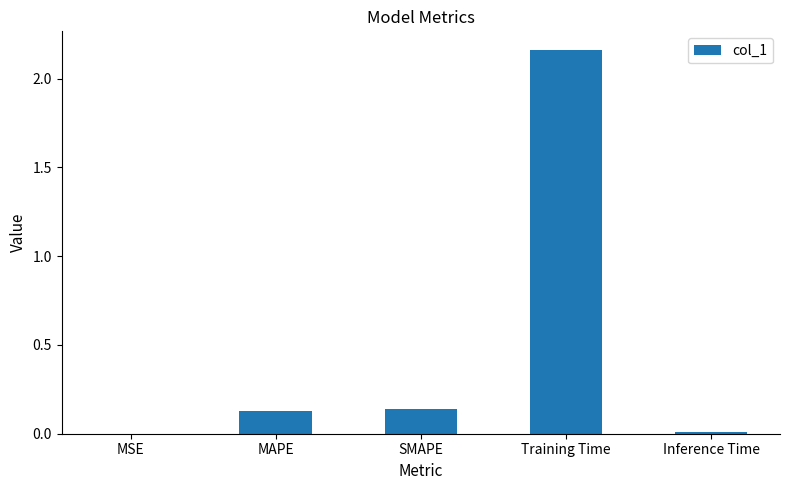

Are the bars horizontal?

No